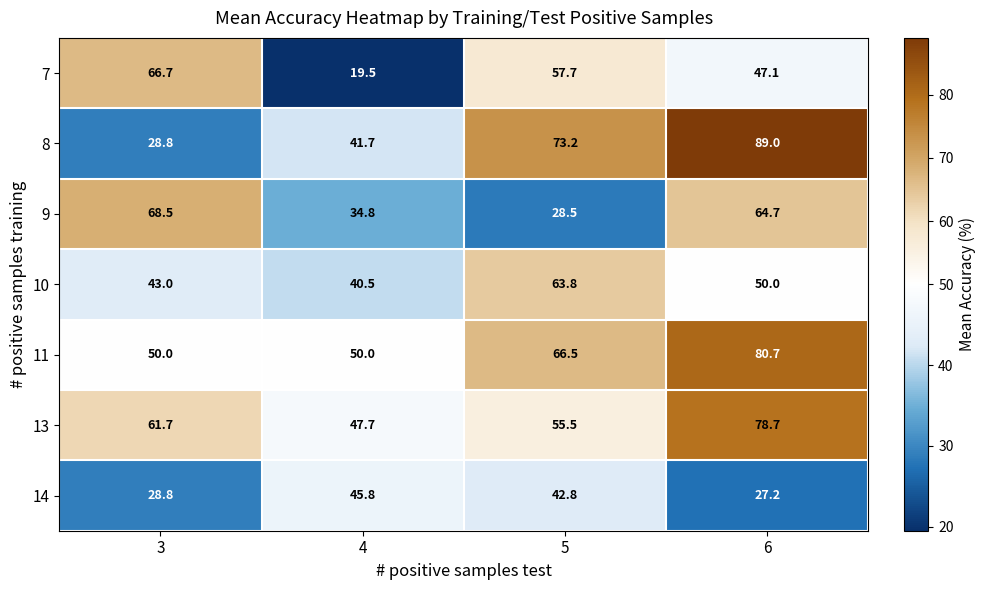

Which series has the largest range (max minus min)?

8